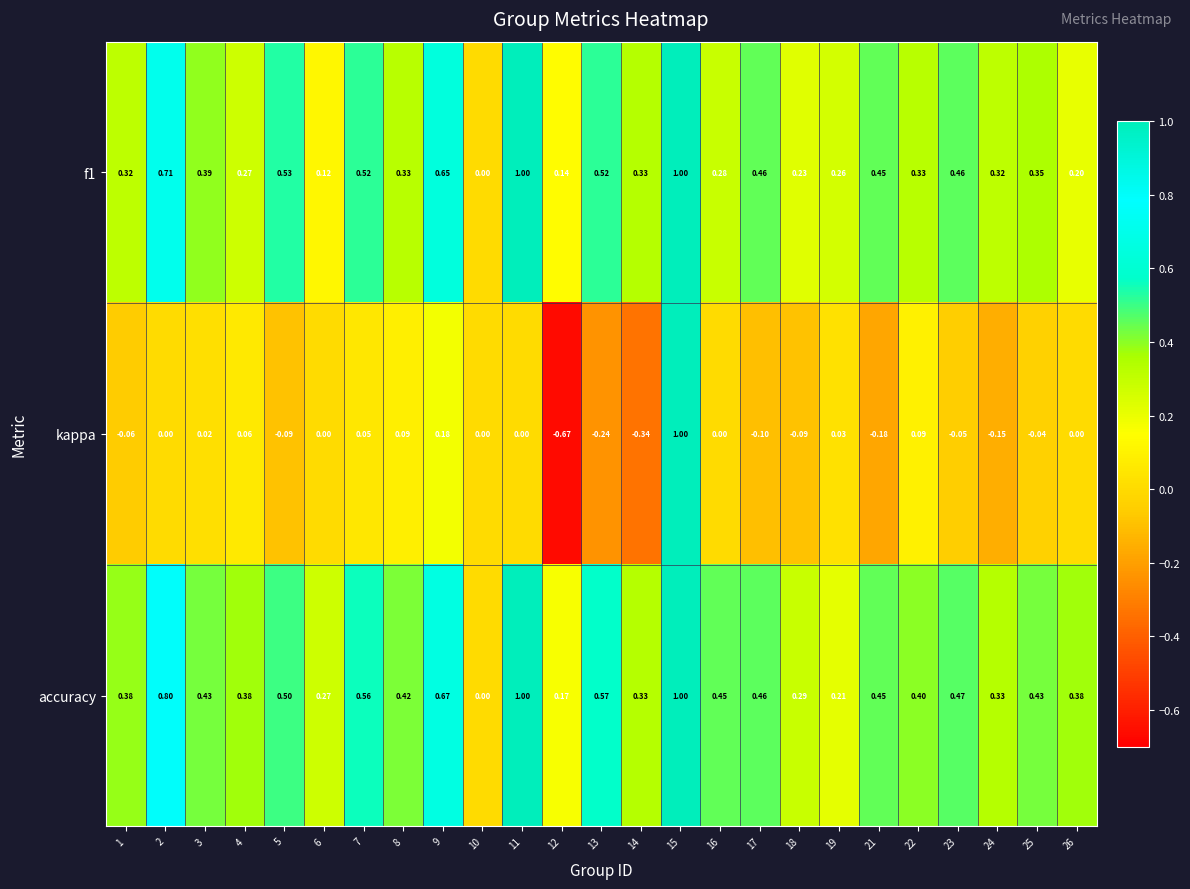

Which series has the largest range (max minus min)?

kappa